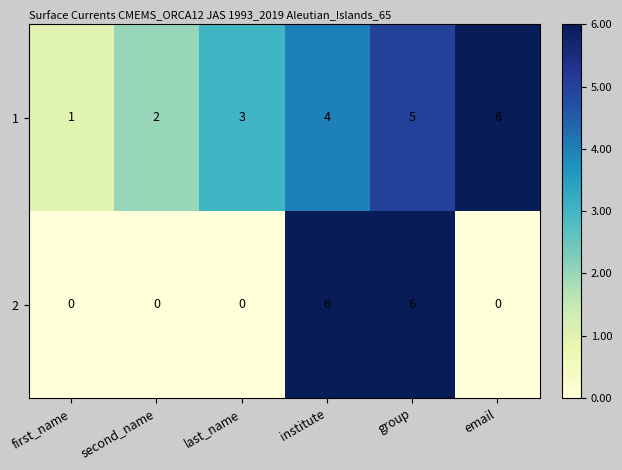

What is the difference between the maximum and minimum values in the 2 series?

6